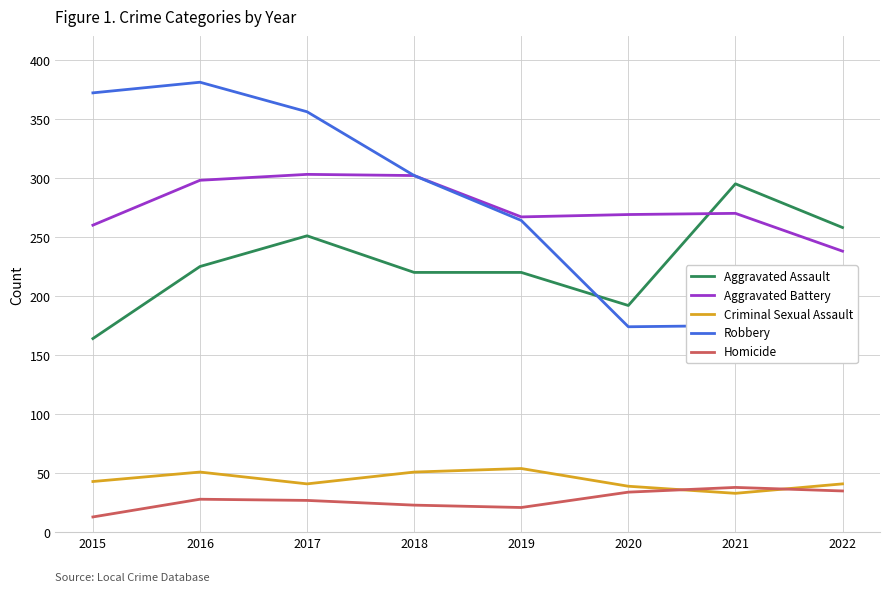

After their last crossing, which series has the higher values: Robbery or Aggravated Assault?

Aggravated Assault